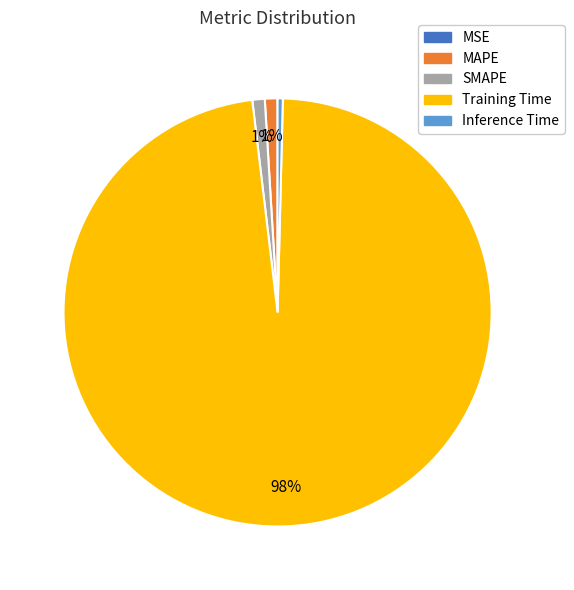

Which category has the biggest portion of the pie?

Training Time